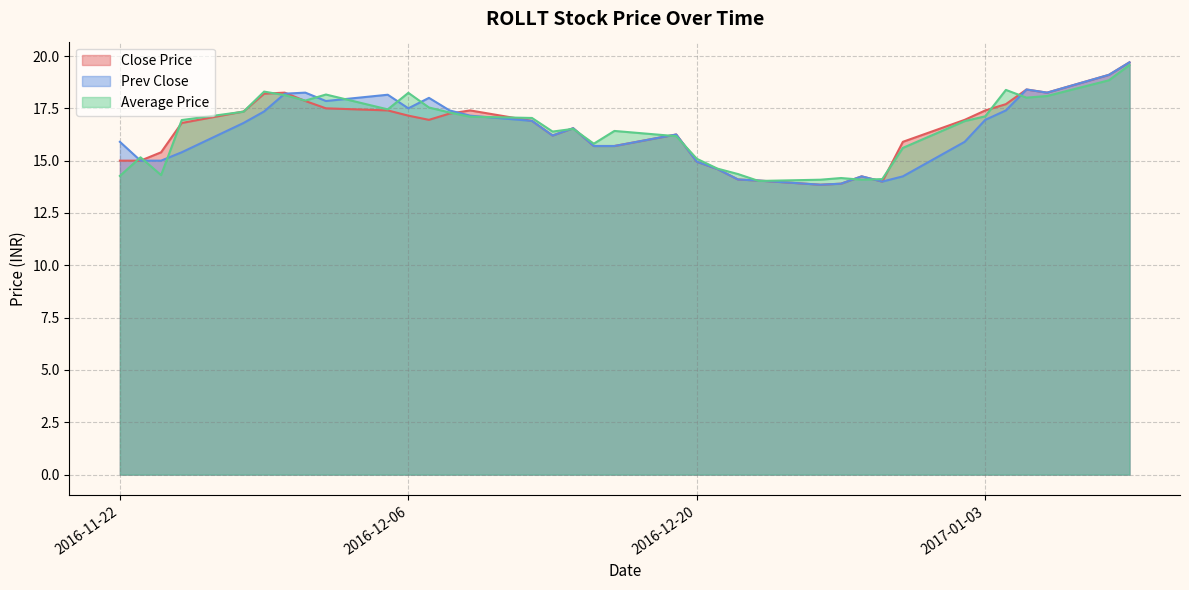

Is the value of Close Price at 2016-12-02 greater than the value of Prev Close at 2017-01-05?

No